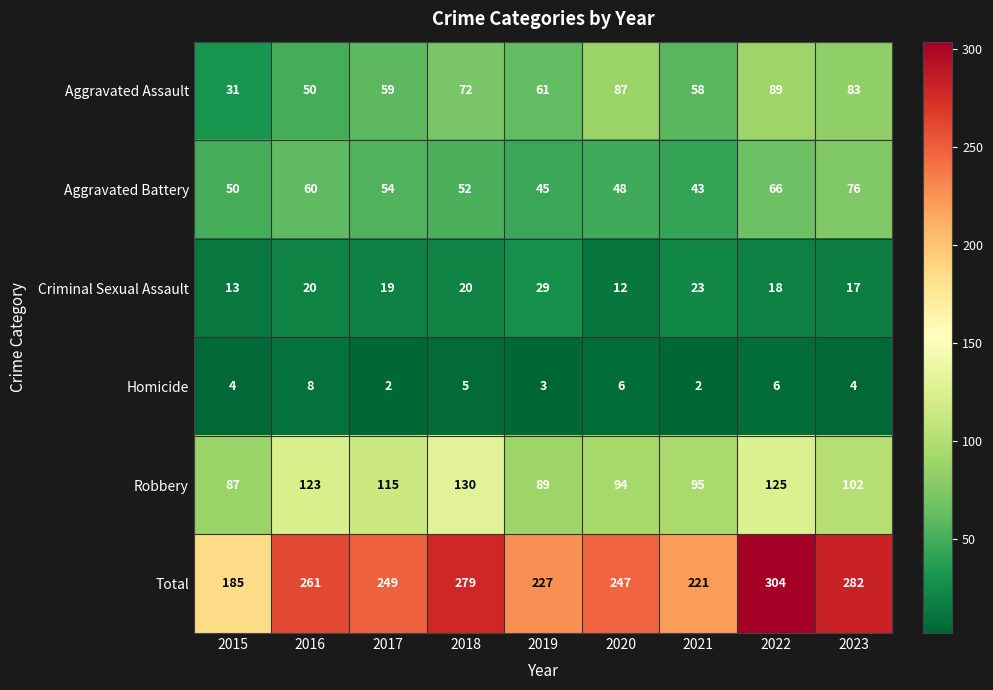

Is the value of Total at 2016 greater than the value of Criminal Sexual Assault at 2021?

Yes